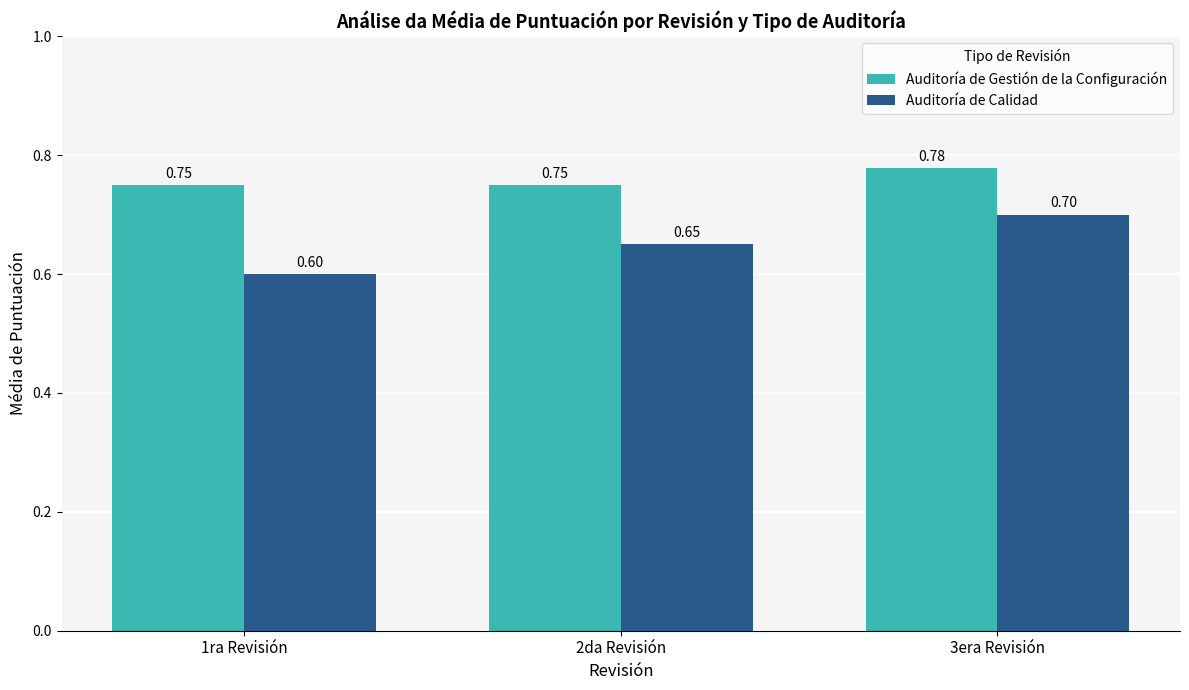

How many data points does each series have?

3